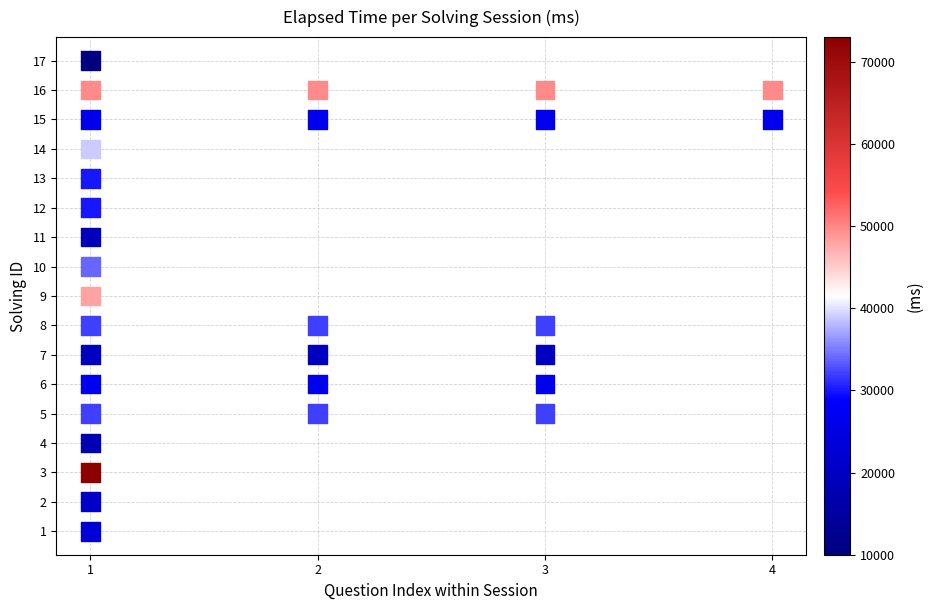

What is the range of Y values (max minus min)?

16